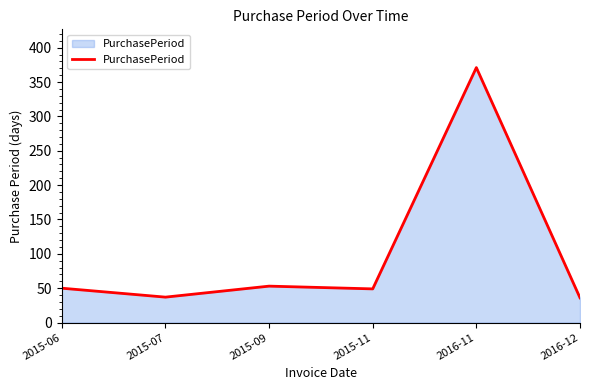

What is the sum of all values?

596